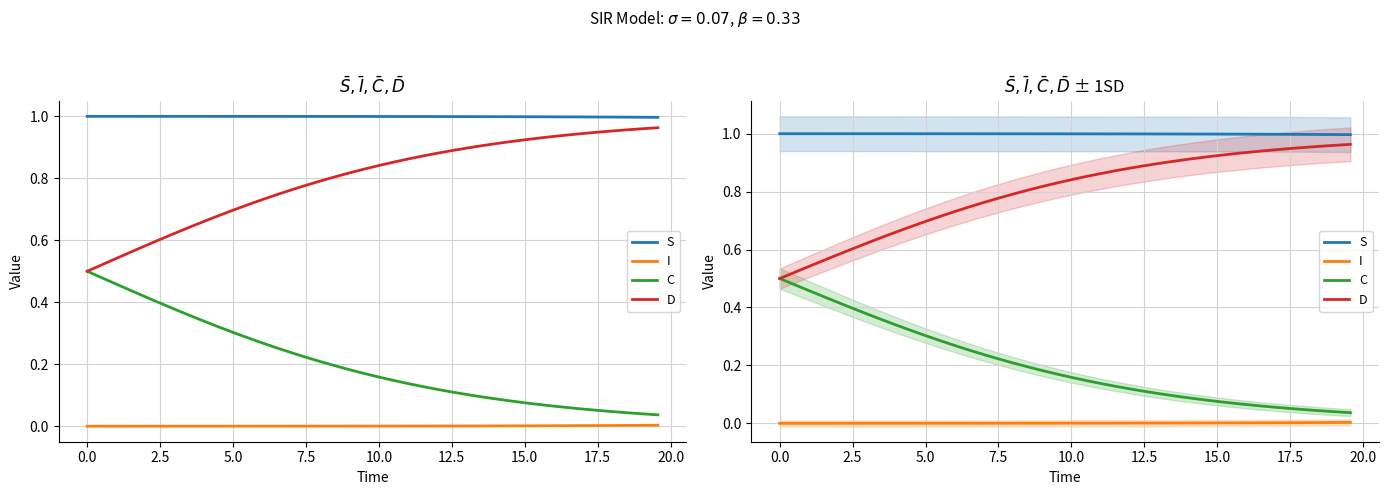

Does the chart display data point markers on the line(s)?

No